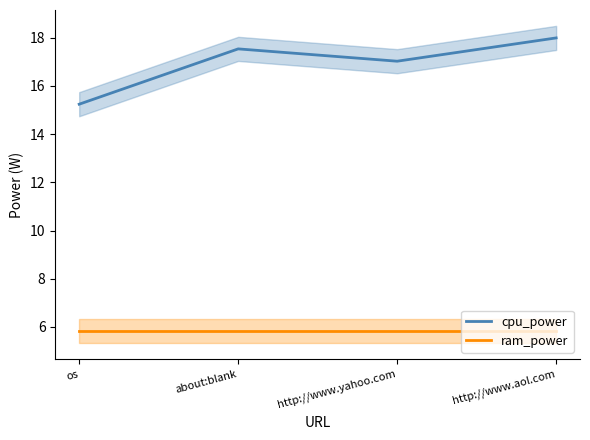

At about:blank, list the series in order from largest to smallest.

cpu_power, ram_power